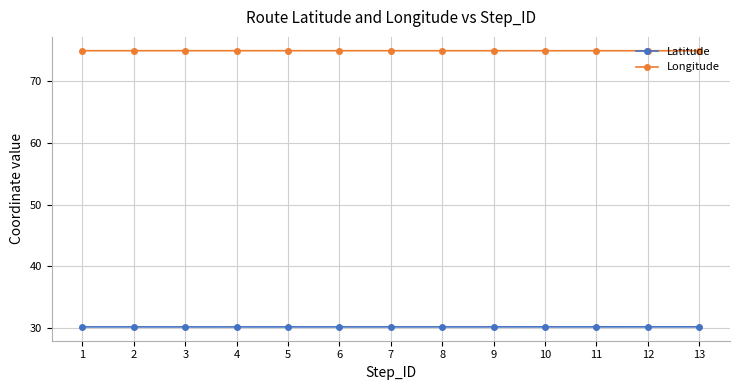

What is the greatest value displayed?

75.0